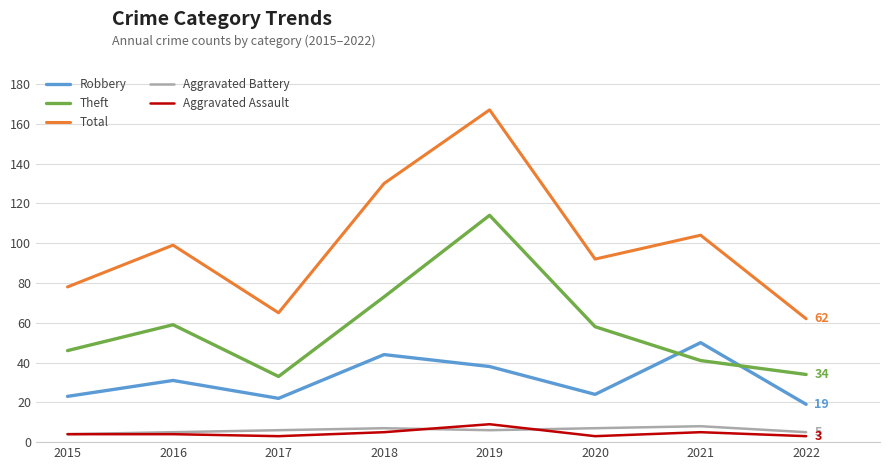

What is the maximum value for Total?

167